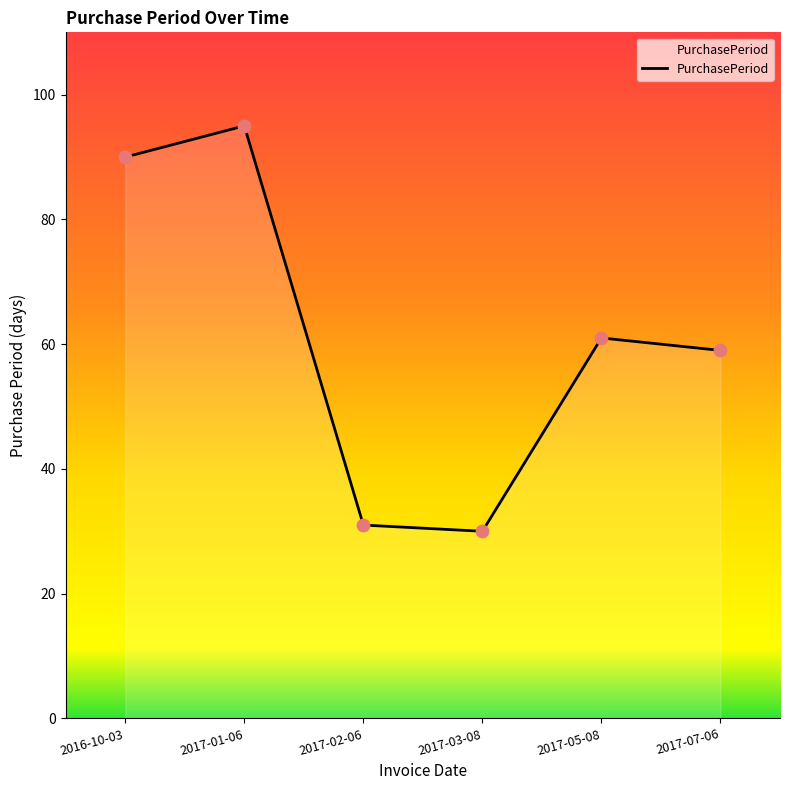

What is the change in value from 2017-01-06 to 2017-07-06?

-36